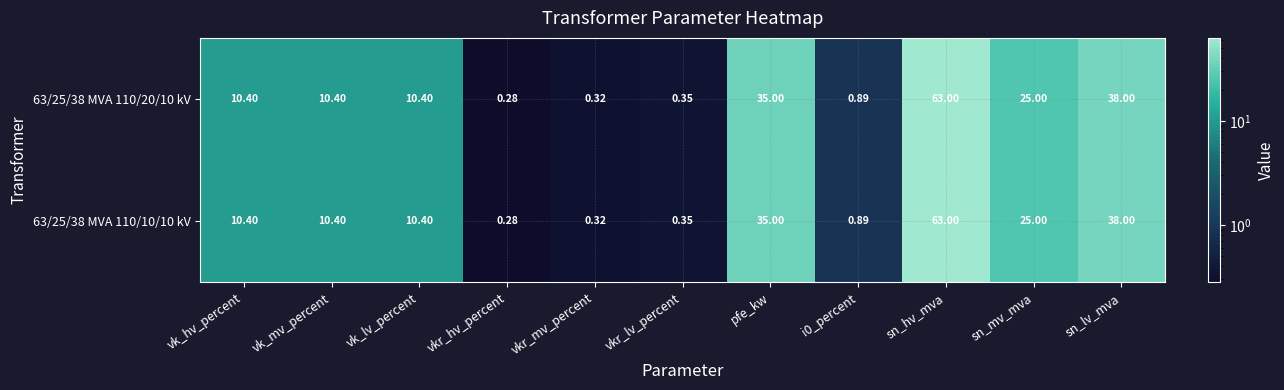

How many series are shown in this chart?

2